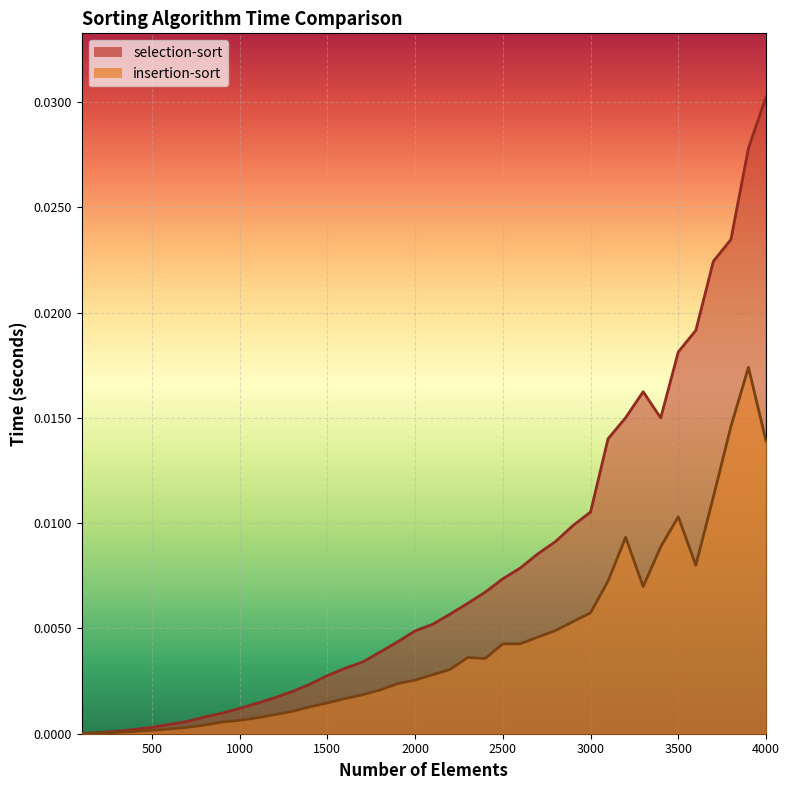

What are all the series names shown in the legend?

selection-sort, insertion-sort